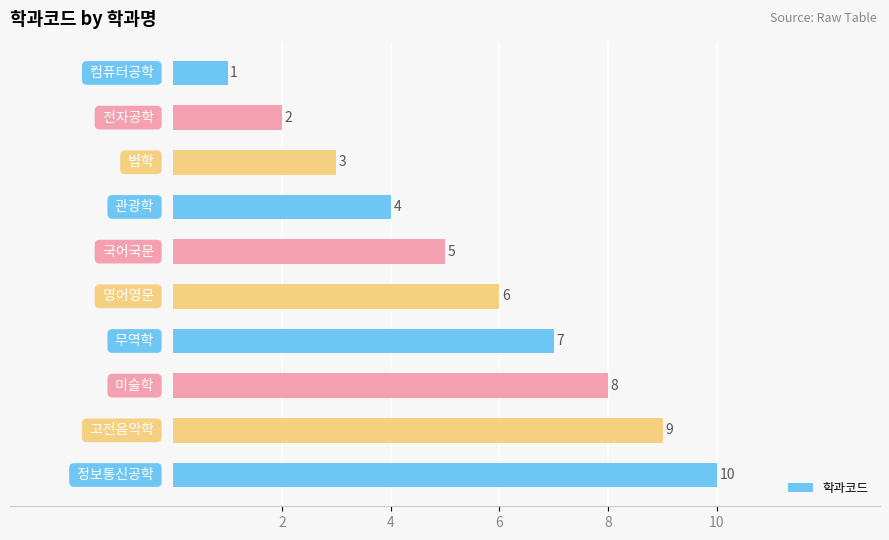

Does the chart contain stacked bars?

No